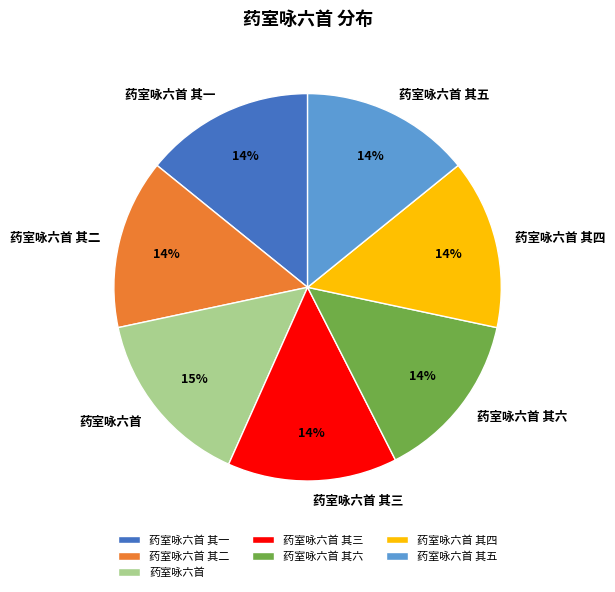

The 药室咏六首 其二 slice represents 7% of the pie. True or false?

False